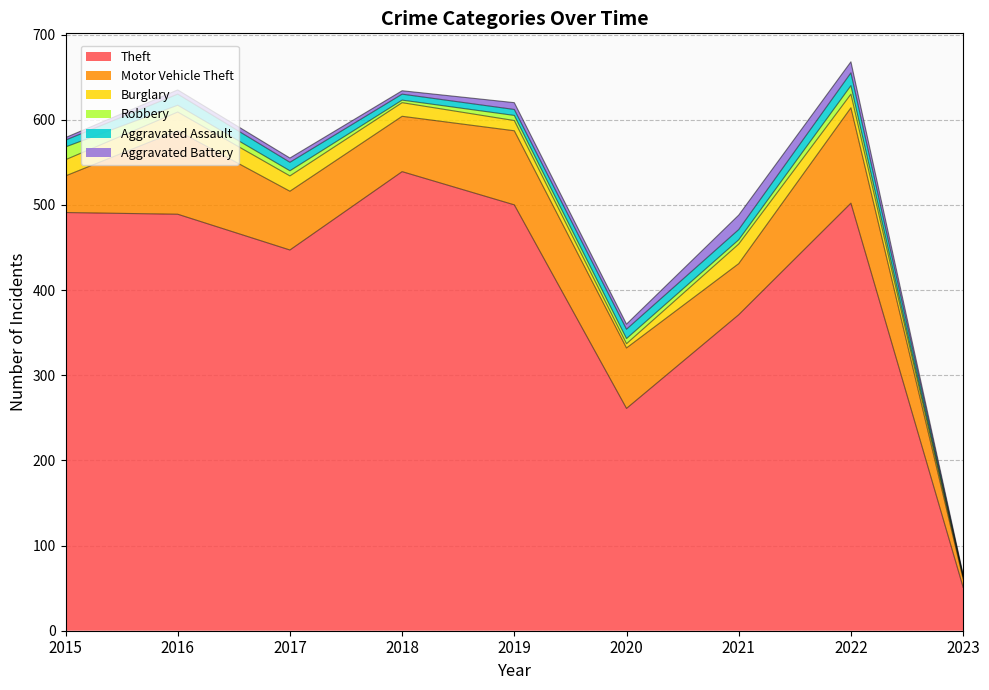

Is the value of Burglary at 2020 greater than the value of Theft at 2019?

No